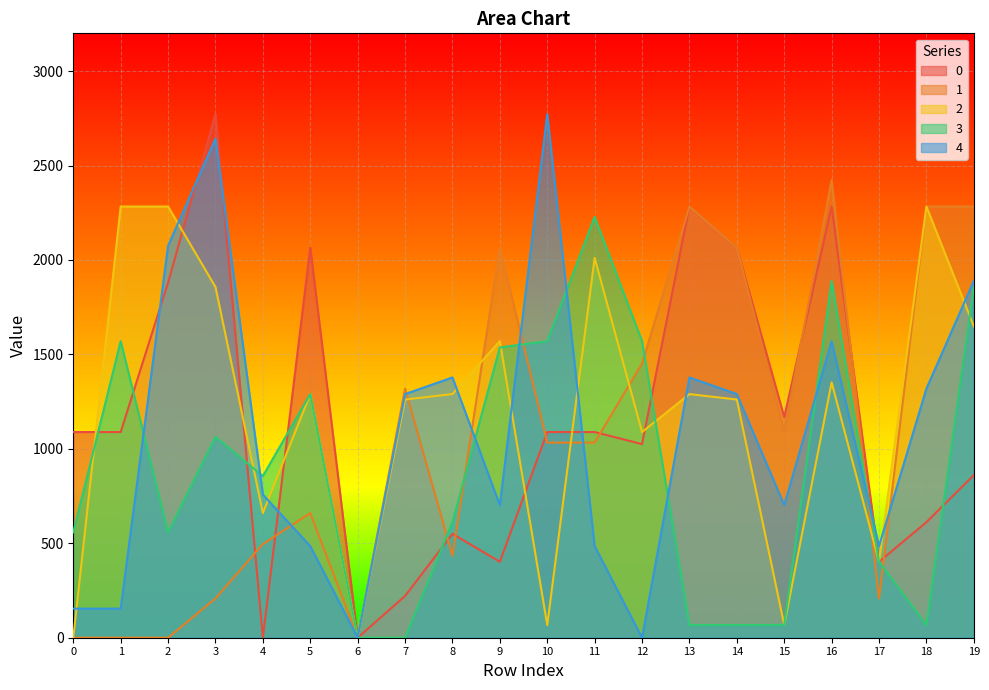

How many positive values does the 3 series have?

18